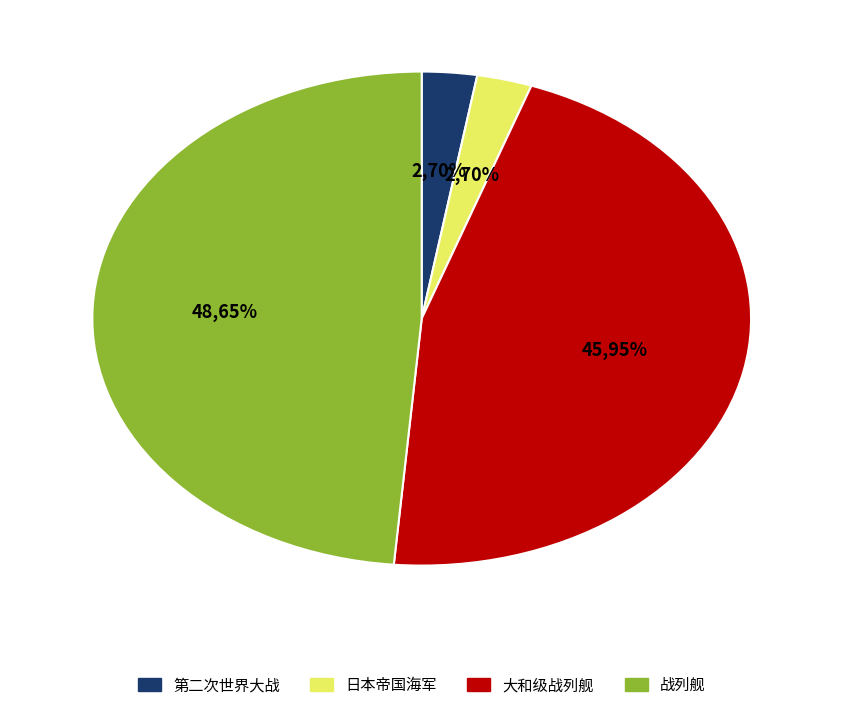

Combined, do 第二次世界大战 and 日本帝国海军 account for over 50%?

No